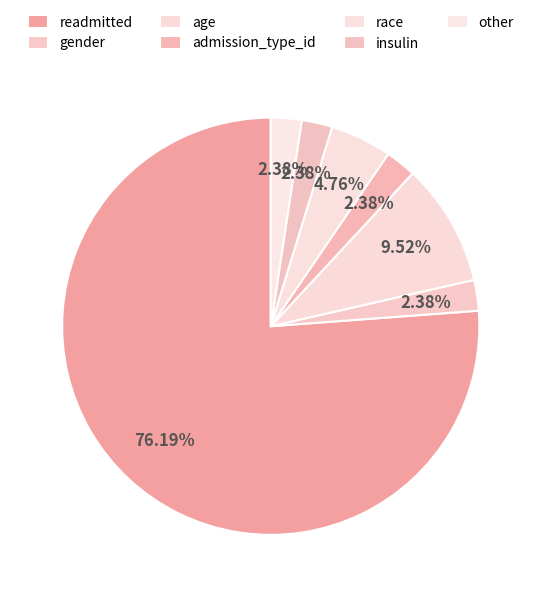

How many segments does this pie chart have?

7